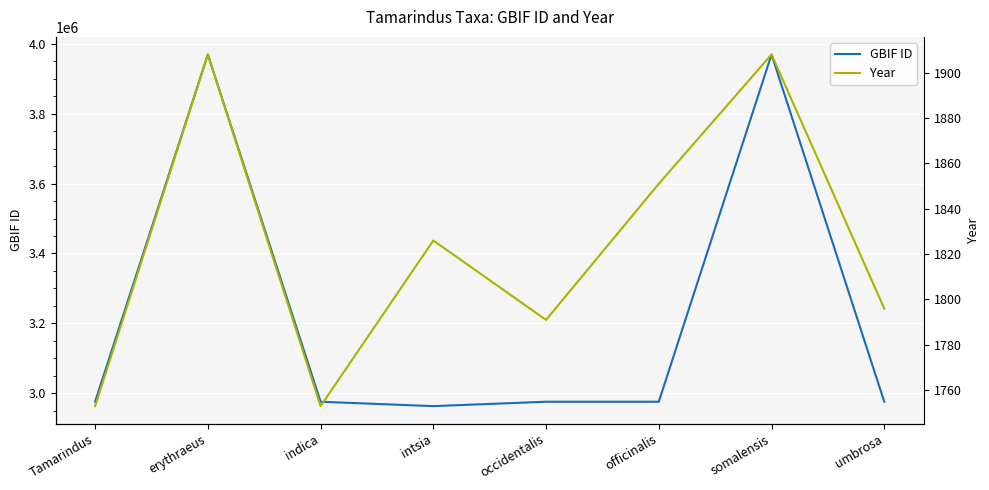

What is the difference between the maximum and minimum values in the GBIF ID series?

1006036